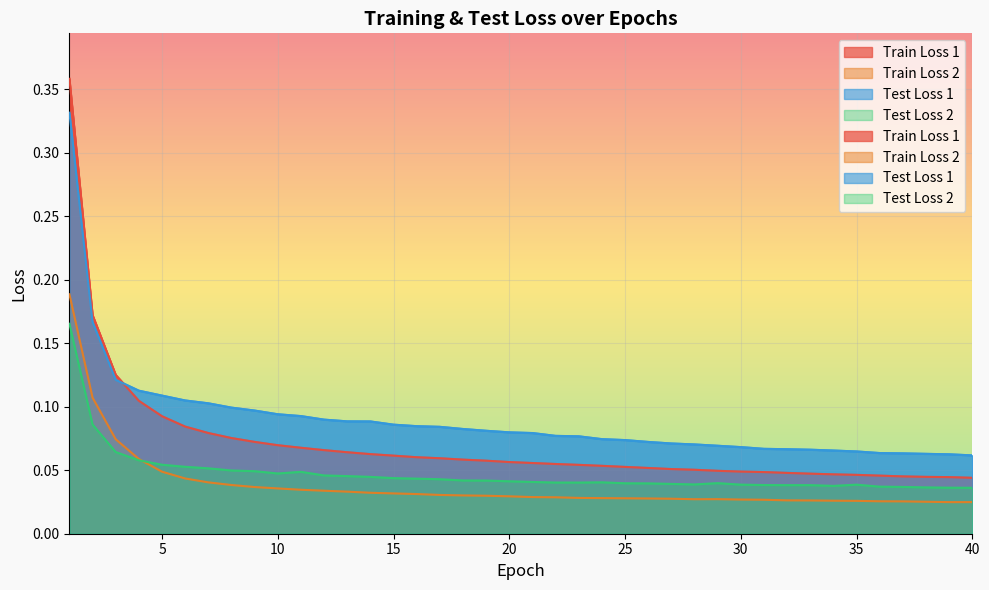

Which category has the highest value in the Train Loss 1 series?

1